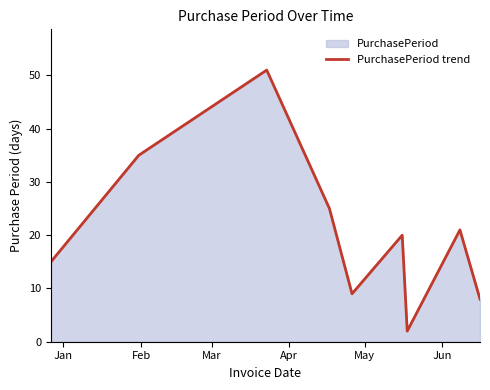

Count the number of values greater than 20.

4